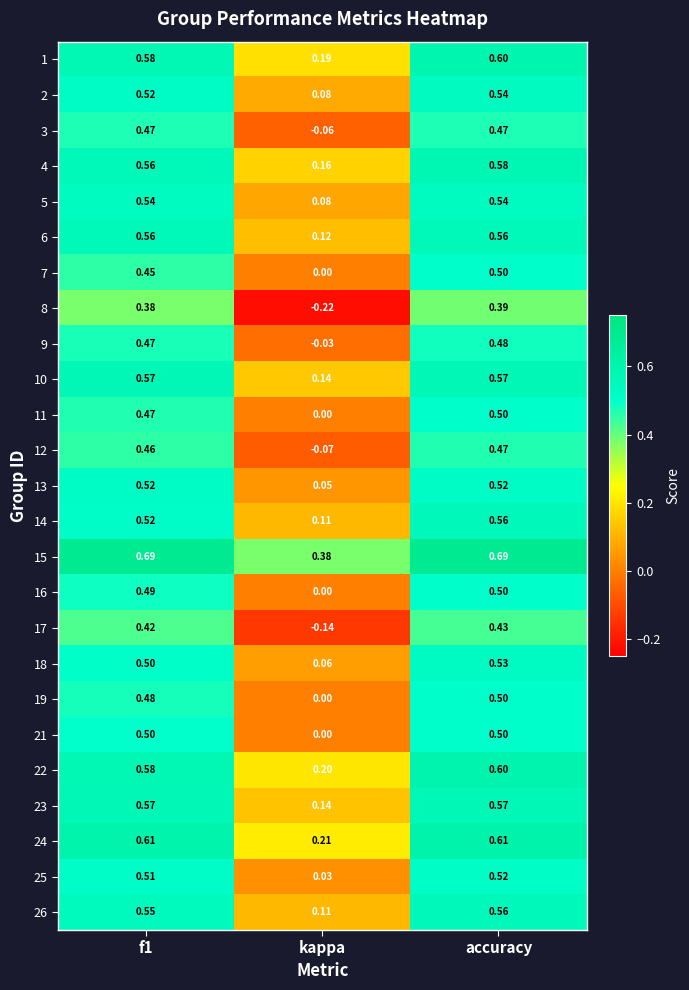

Which series has the largest total across all categories?

15